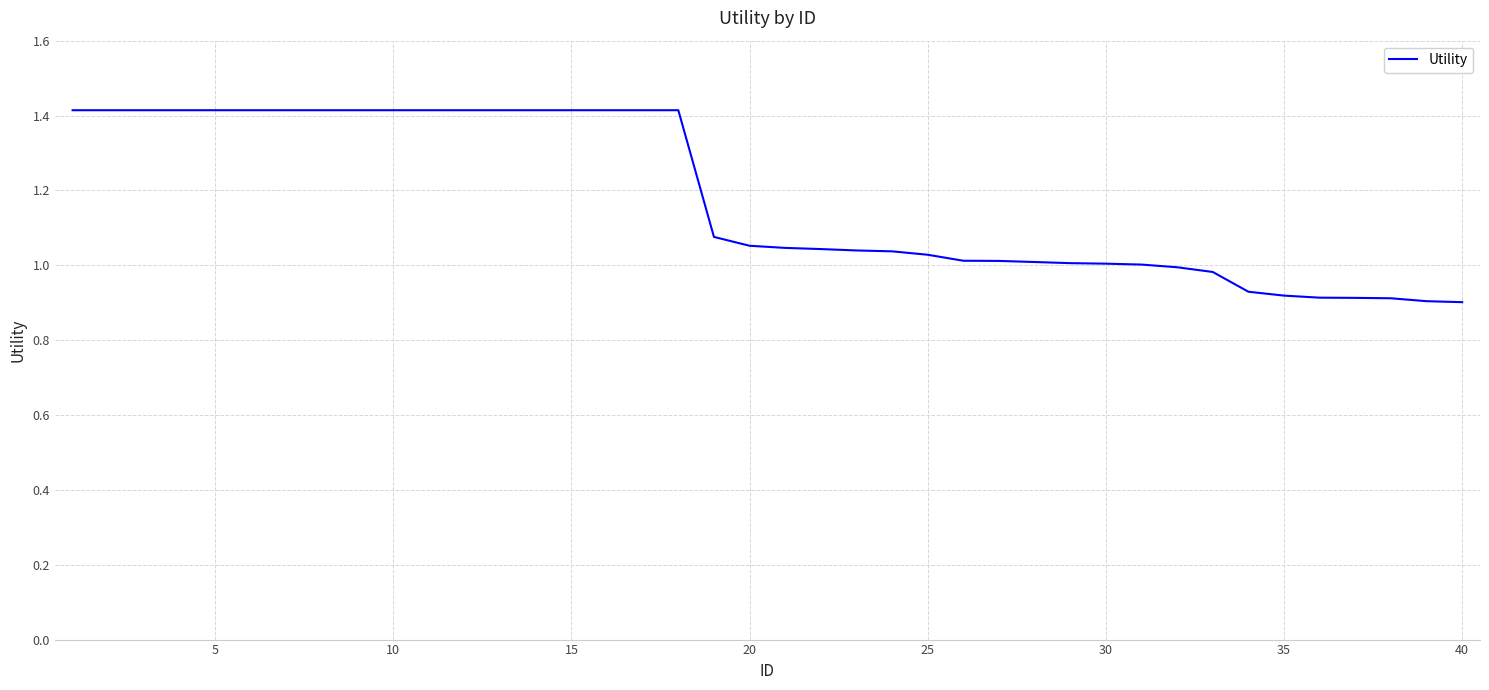

What is the maximum value shown in the chart?

1.4